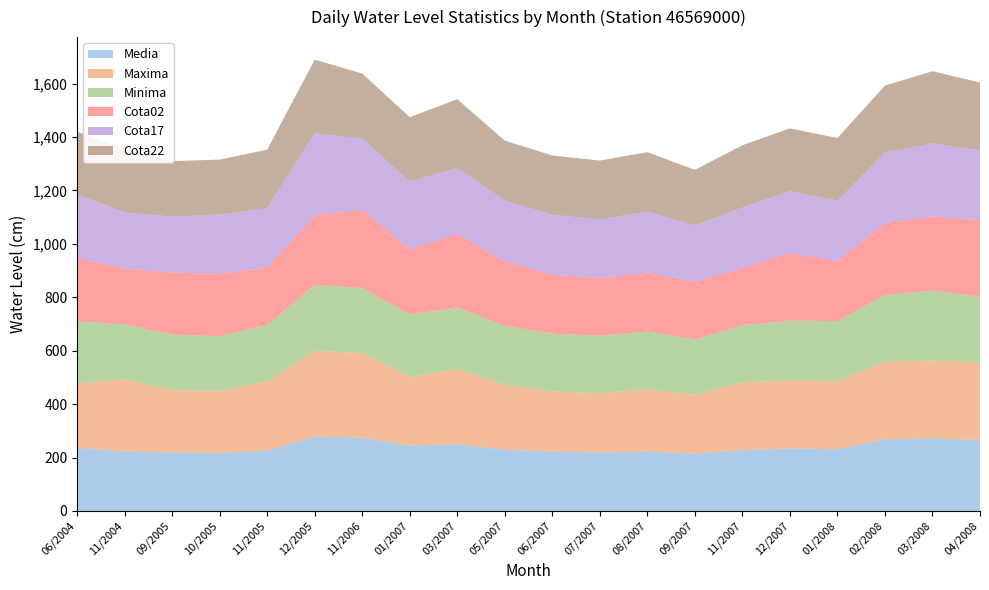

Reading left to right, transcribe all the data shown in this chart.

Media: 06/2004=236.8	11/2004=222.1	09/2005=219.0	10/2005=217.5	11/2005=225.9	12/2005=278.7	11/2006=274.7	01/2007=244.8	03/2007=250.2	05/2007=229.1	06/2007=222.4	07/2007=218.9	08/2007=221.9	09/2007=214.5	11/2007=227.4	12/2007=234.1	01/2008=230.9	02/2008=268.1	03/2008=272.5	04/2008=265.5
Maxima: 06/2004=240.0	11/2004=271.5	09/2005=233.0	10/2005=233.0	11/2005=259.0	12/2005=321.5	11/2006=316.5	01/2007=256.5	03/2007=281.5	05/2007=242.5	06/2007=225.5	07/2007=222.0	08/2007=233.5	09/2007=220.0	11/2007=255.0	12/2007=254.0	01/2008=256.0	02/2008=290.0	03/2008=291.0	04/2008=291.0
Minima: 06/2004=232.5	11/2004=205.0	09/2005=208.0	10/2005=204.0	11/2005=212.0	12/2005=246.5	11/2006=243.0	01/2007=235.0	03/2007=229.0	05/2007=221.5	06/2007=215.5	07/2007=215.0	08/2007=216.0	09/2007=208.0	11/2007=212.5	12/2007=224.5	01/2008=224.0	02/2008=250.0	03/2008=262.0	04/2008=246.0
Cota02: 06/2004=238.0	11/2004=210.0	09/2005=233.0	10/2005=233.0	11/2005=215.5	12/2005=260.0	11/2006=293.5	01/2007=242.5	03/2007=276.0	05/2007=241.5	06/2007=221.5	07/2007=216.0	08/2007=220.0	09/2007=216.5	11/2007=214.5	12/2007=254.0	01/2008=224.5	02/2008=269.5	03/2008=277.0	04/2008=286.0
Cota17: 06/2004=237.5	11/2004=209.5	09/2005=209.0	10/2005=223.0	11/2005=222.0	12/2005=307.5	11/2006=267.0	01/2007=254.5	03/2007=247.5	05/2007=227.5	06/2007=224.0	07/2007=220.0	08/2007=229.5	09/2007=210.0	11/2007=227.0	12/2007=231.5	01/2008=226.0	02/2008=265.0	03/2008=274.0	04/2008=262.0
Cota22: 06/2004=235.0	11/2004=238.5	09/2005=208.0	10/2005=205.0	11/2005=218.5	12/2005=275.5	11/2006=243.0	01/2007=241.0	03/2007=257.5	05/2007=224.5	06/2007=222.0	07/2007=220.0	08/2007=222.5	09/2007=208.0	11/2007=233.0	12/2007=234.5	01/2008=235.0	02/2008=250.0	03/2008=270.0	04/2008=253.5